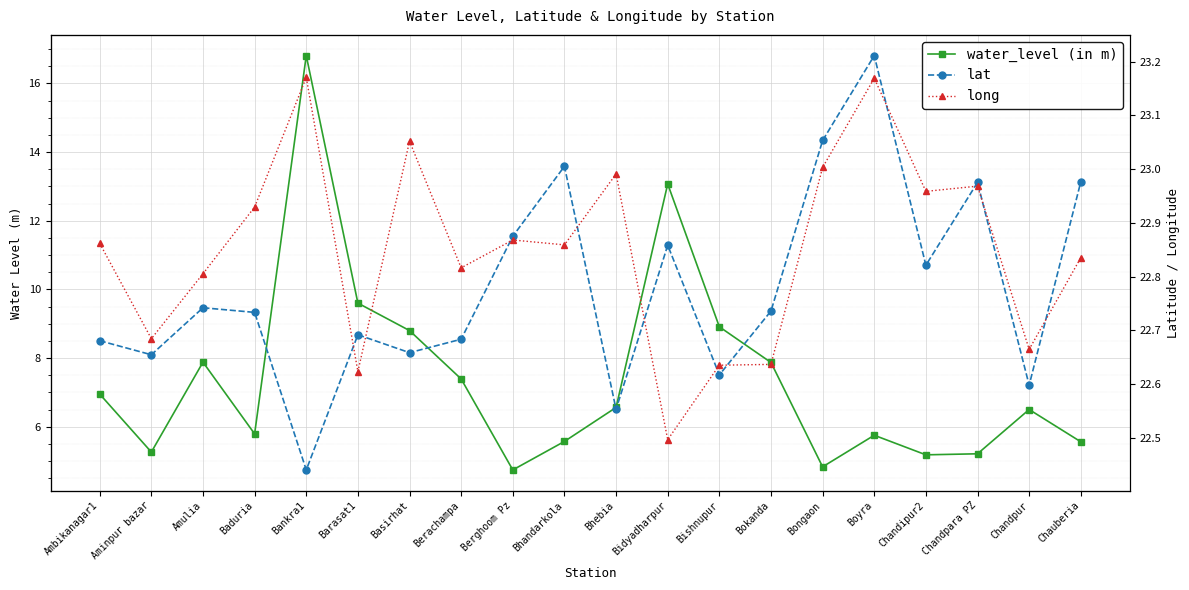

True or false: water_level (in m) and lat cross at least once.

False